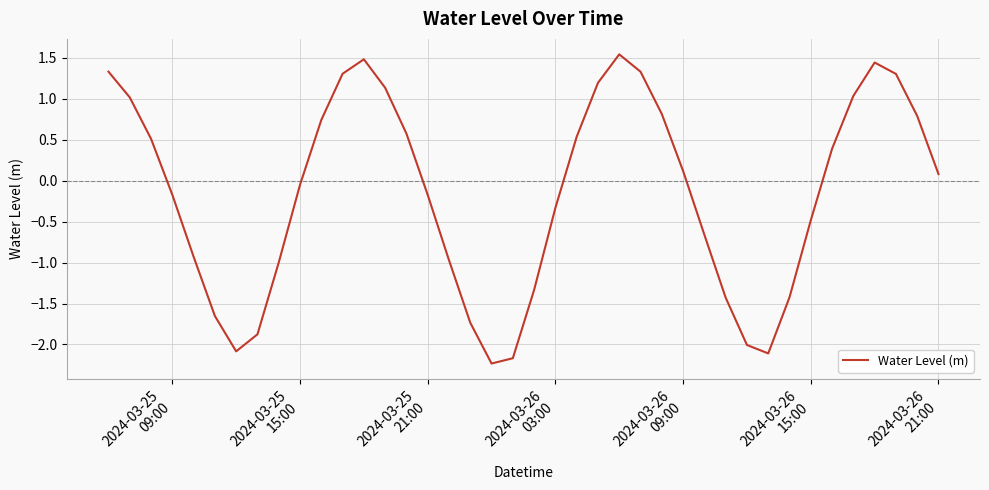

What is the difference between the maximum and minimum values?

3.8